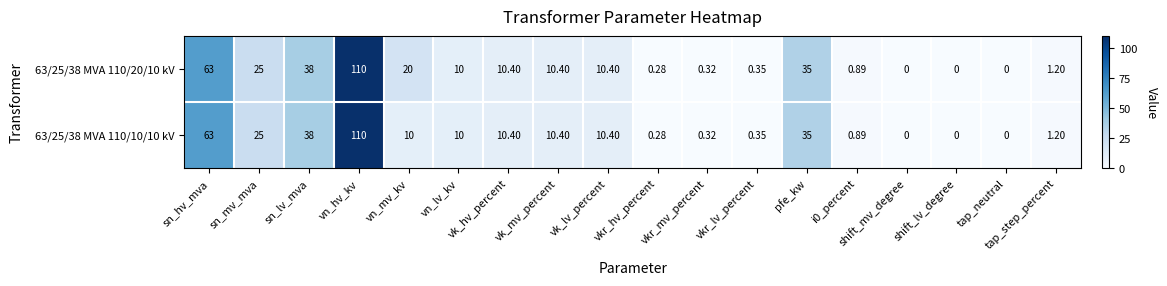

At which category does the chart reach its peak across all series?

vn_hv_kv